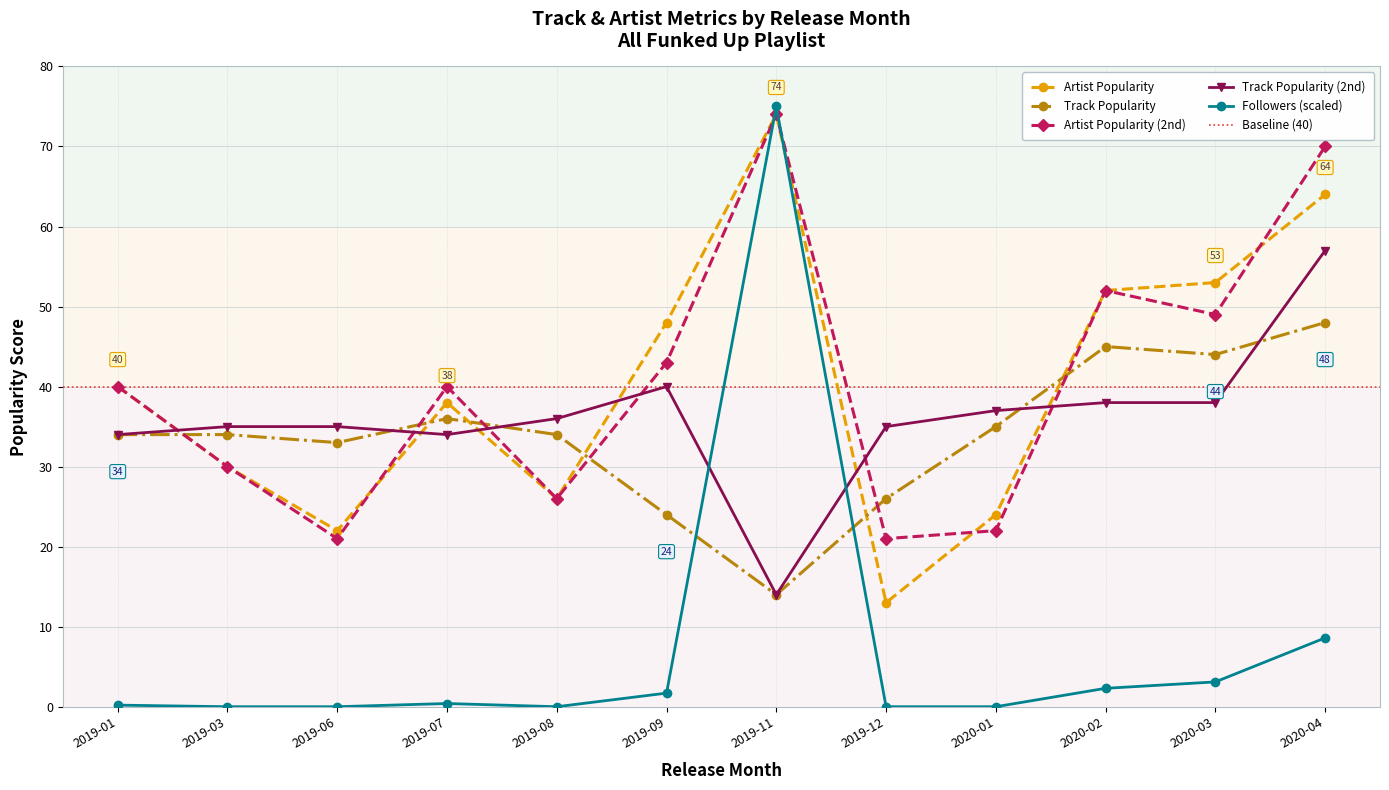

What is the difference between the highest and lowest values at 2019-03?

35.0